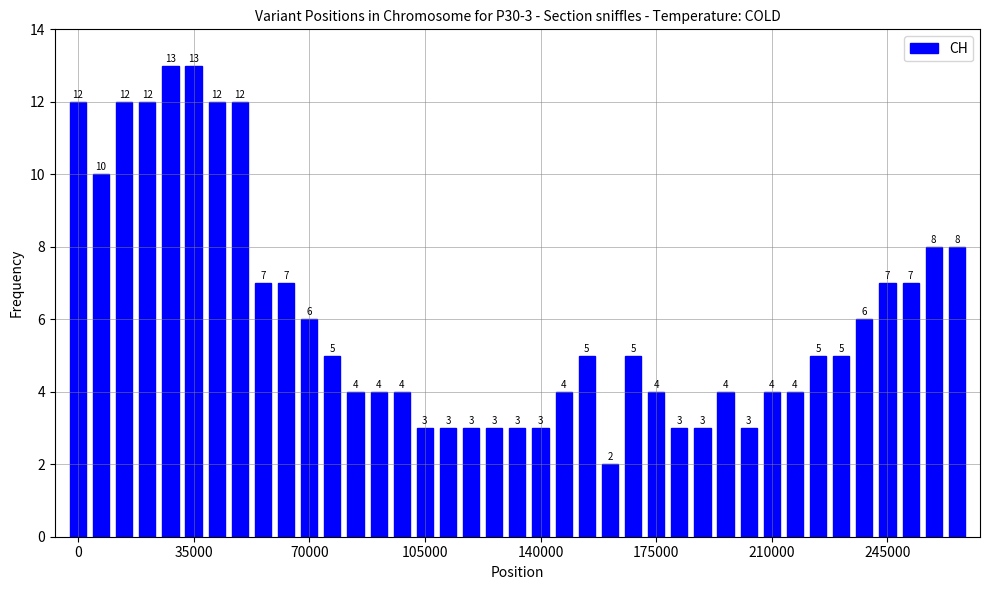

What is the value of the 13th bar from the left?

4